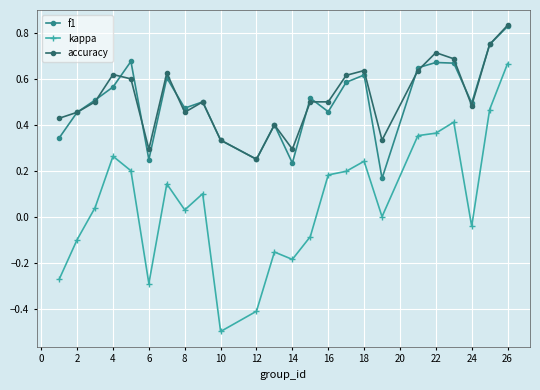

True or false: f1 has more than 0 interior local peaks.

True